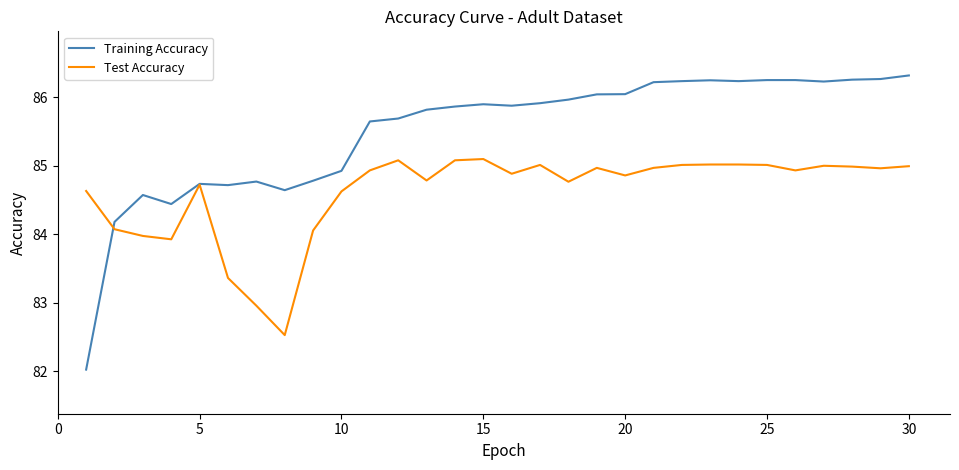

Which series has the largest range (max minus min)?

Training Accuracy